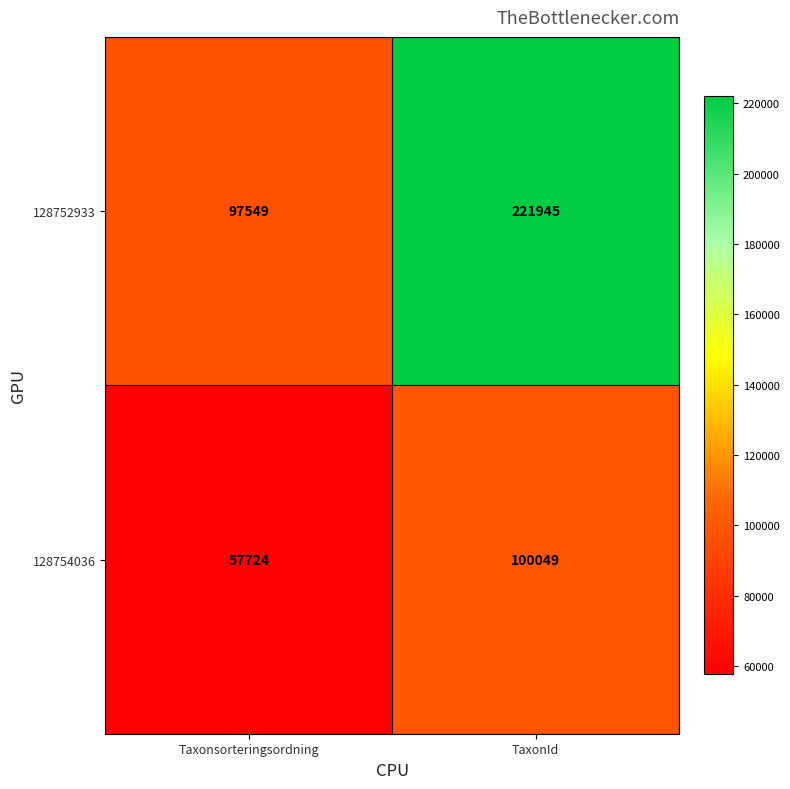

Rank the series at TaxonId from highest to lowest value.

128752933, 128754036